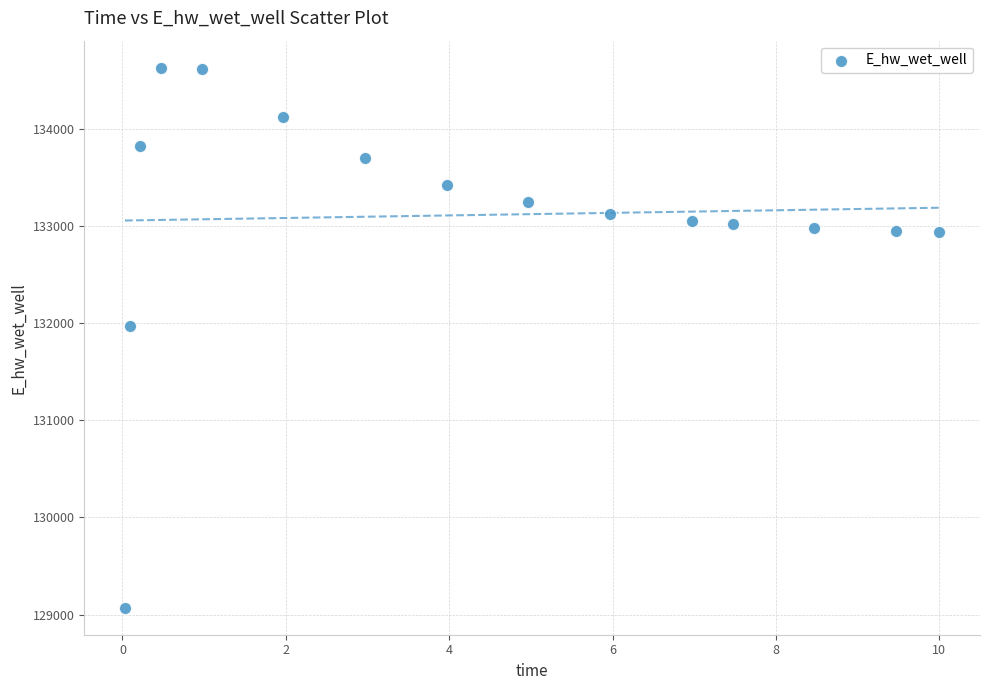

What is the range of X values (max minus min)?

10.0